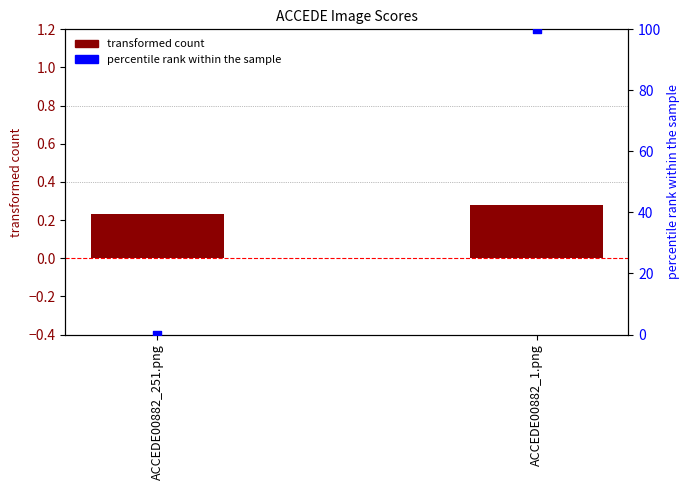

Which series reaches the maximum Y coordinate?

percentile rank within the sample